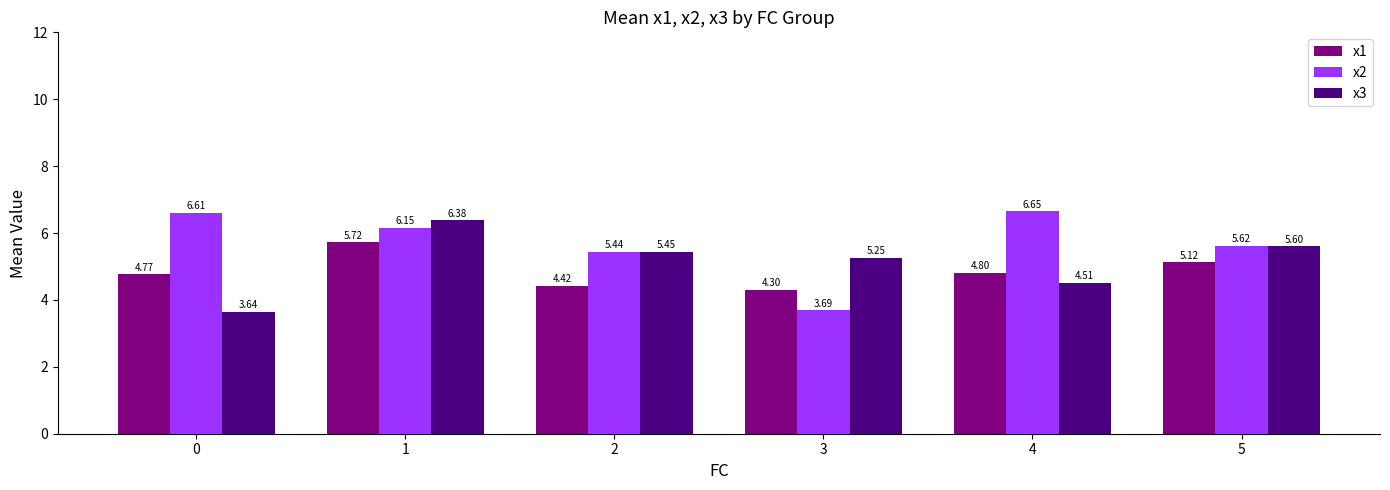

Rank the series by their maximum value, from highest to lowest.

x2, x3, x1